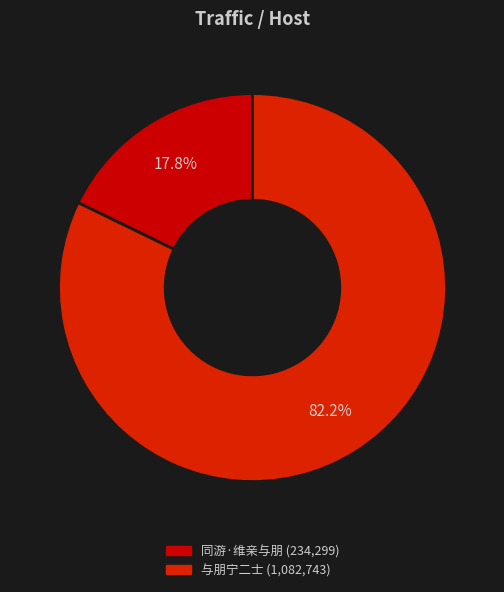

True or false: 同游·维亲与朋 accounts for 33% of the total.

False